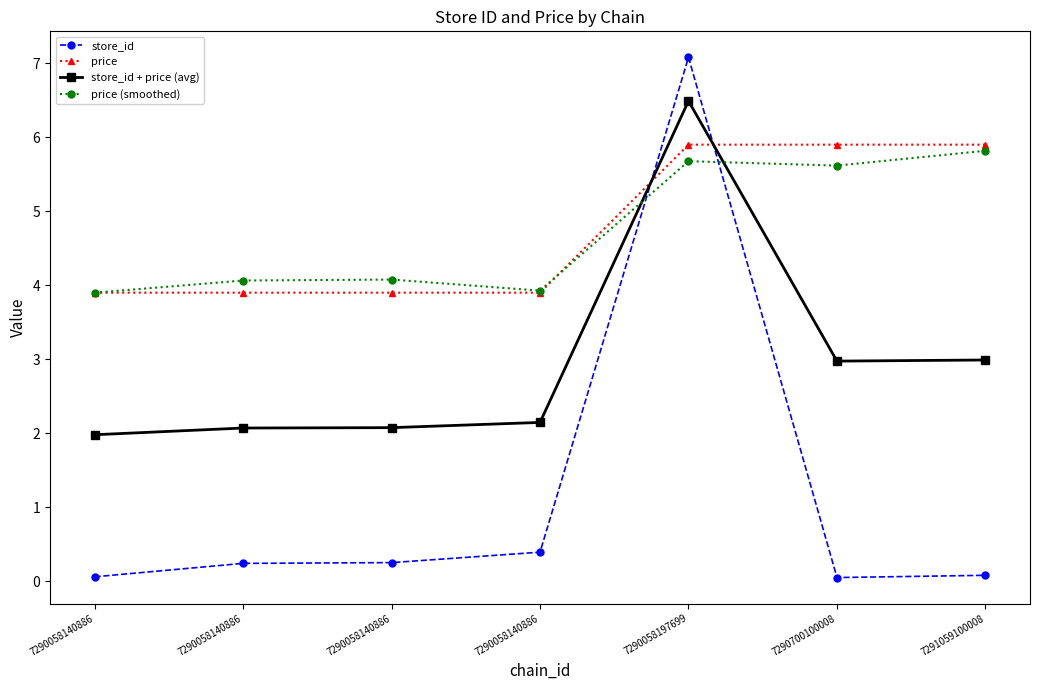

At how many categories does at least one series exceed 0?

7